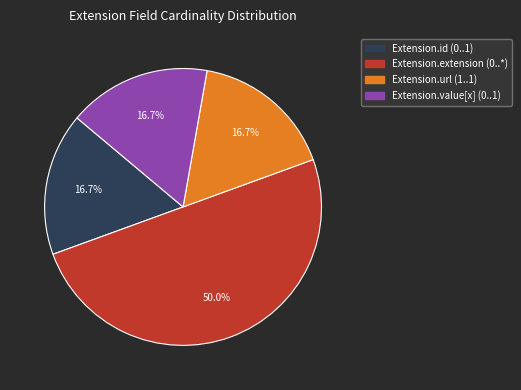

True or false: Extension.extension accounts for 40% of the total.

False